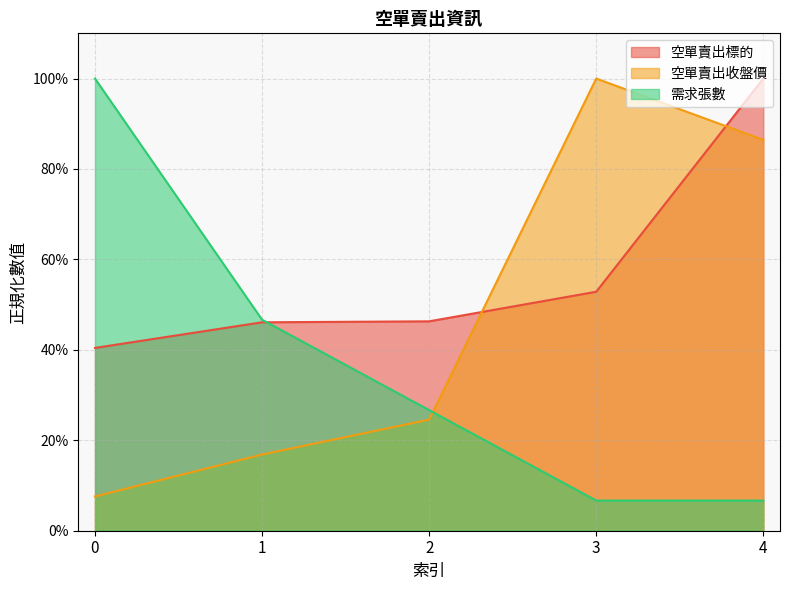

List the series in order of their overall mean, highest first.

空單賣出標的, 空單賣出收盤價, 需求張數